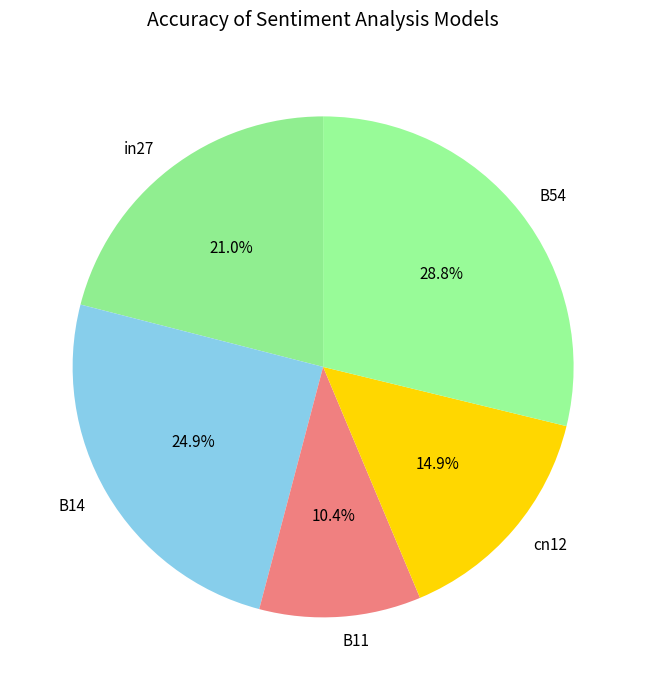

To the nearest percent, what is the difference between the in27 and cn12 slice percentages?

6%